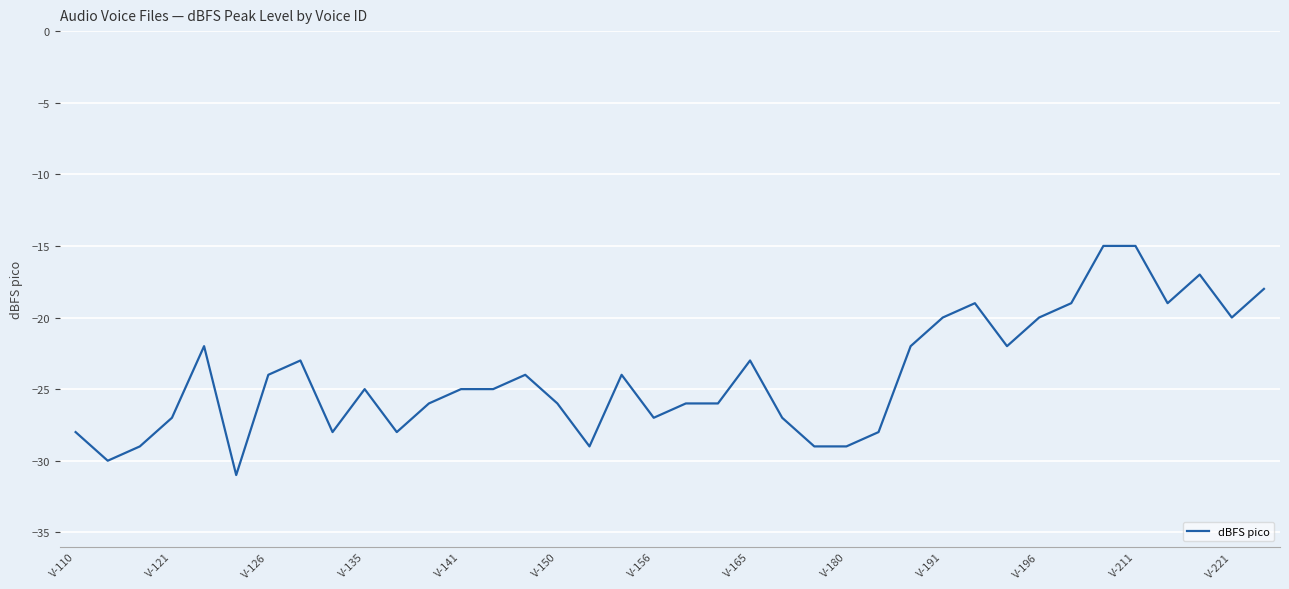

What is the maximum value shown in the chart?

-15